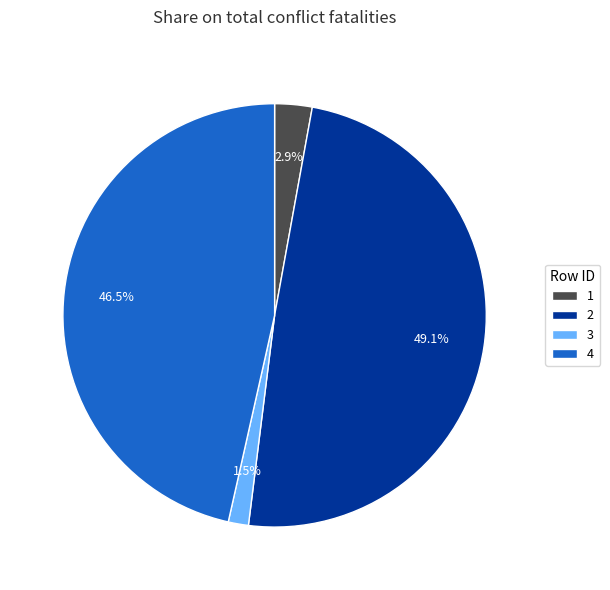

Combined, do 1 and 4 account for over 50%?

No